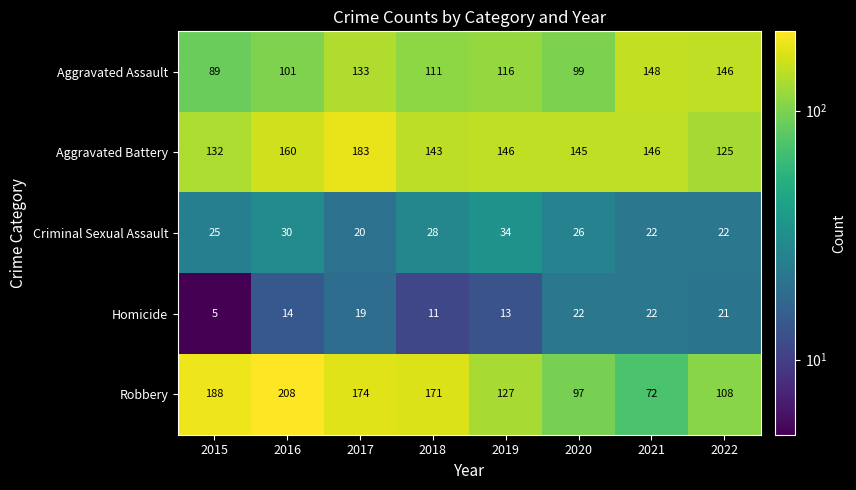

Read the Aggravated Battery value at 2016.

160